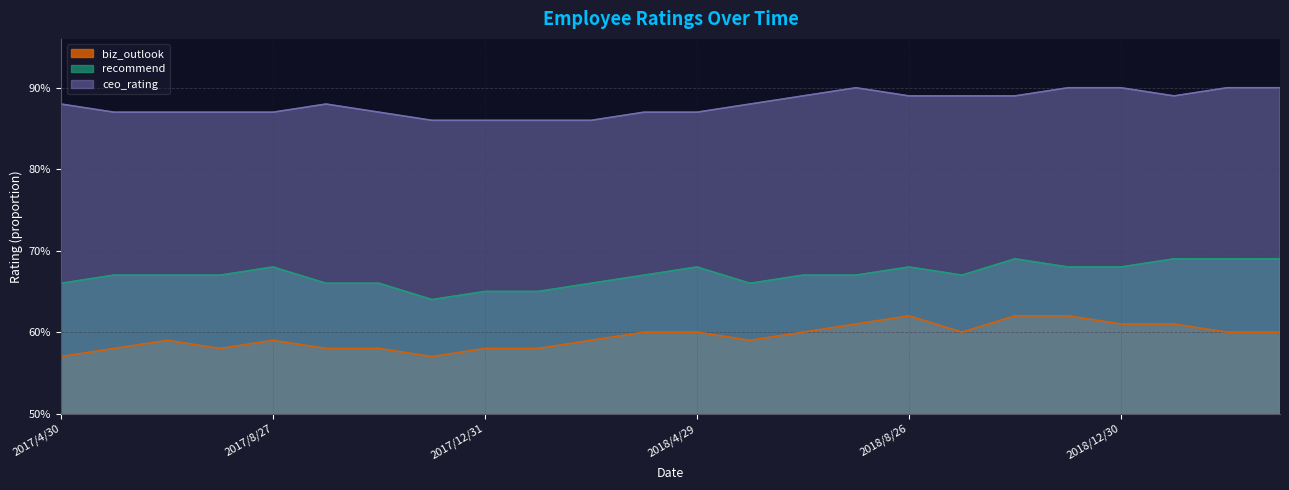

Reading left to right, what are all the values shown in this chart?

biz_outlook: 0.6	0.6	0.6	0.6	0.6	0.6	0.6	0.6	0.6	0.6	0.6	0.6	0.6	0.6	0.6	0.6	0.6	0.6	0.6	0.6	0.6	0.6	0.6	0.6
recommend: 0.7	0.7	0.7	0.7	0.7	0.7	0.7	0.6	0.7	0.7	0.7	0.7	0.7	0.7	0.7	0.7	0.7	0.7	0.7	0.7	0.7	0.7	0.7	0.7
ceo_rating: 0.9	0.9	0.9	0.9	0.9	0.9	0.9	0.9	0.9	0.9	0.9	0.9	0.9	0.9	0.9	0.9	0.9	0.9	0.9	0.9	0.9	0.9	0.9	0.9